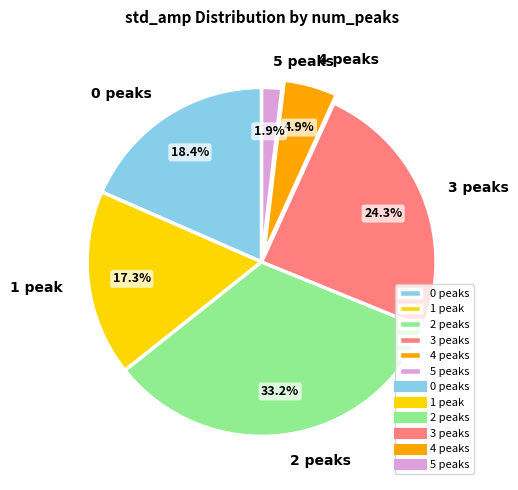

How many segments does this pie chart have?

6